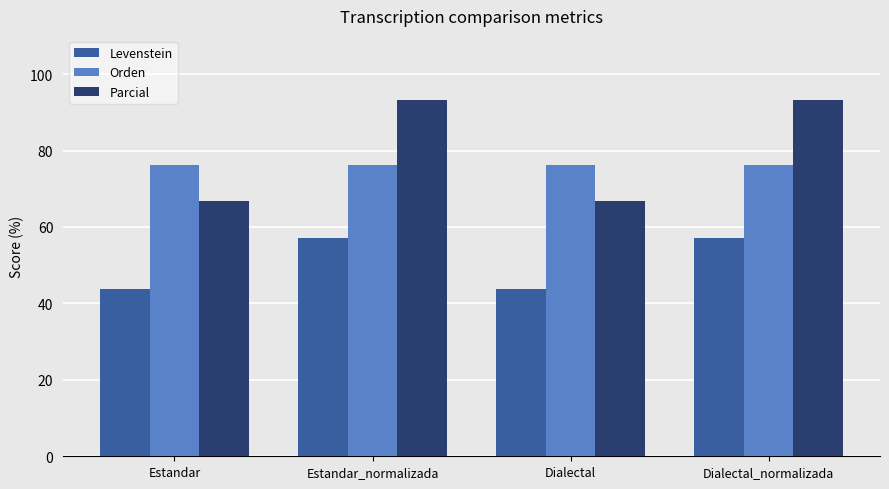

Reading left to right, transcribe all the data shown in this chart.

Levenstein: Estandar=43.8	Estandar_normalizada=57.1	Dialectal=43.8	Dialectal_normalizada=57.1
Orden: Estandar=76.2	Estandar_normalizada=76.2	Dialectal=76.2	Dialectal_normalizada=76.2
Parcial: Estandar=66.7	Estandar_normalizada=93.3	Dialectal=66.7	Dialectal_normalizada=93.3